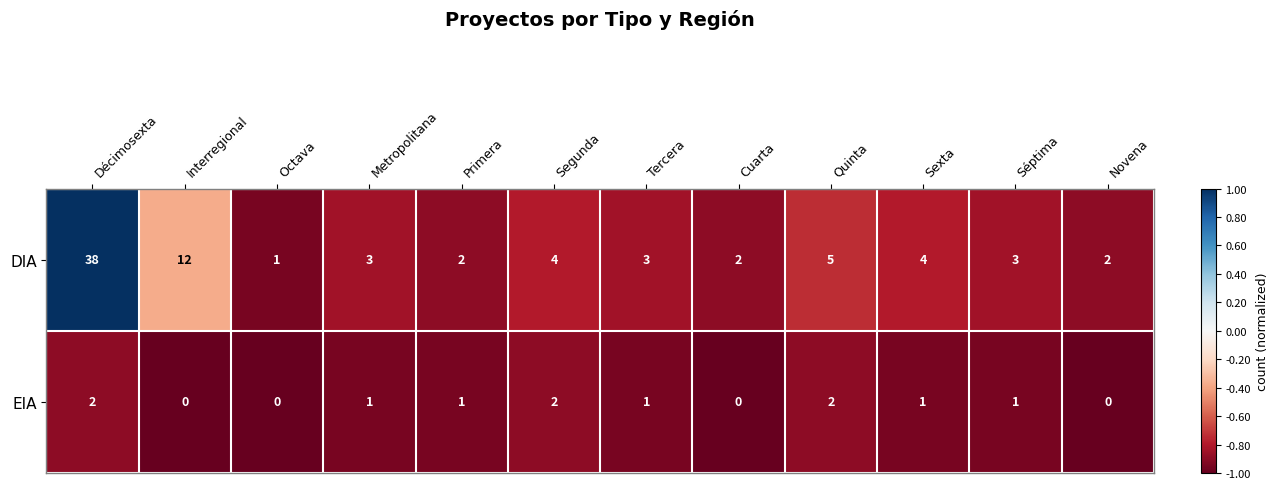

Rank the series by their maximum value, from highest to lowest.

DIA, EIA